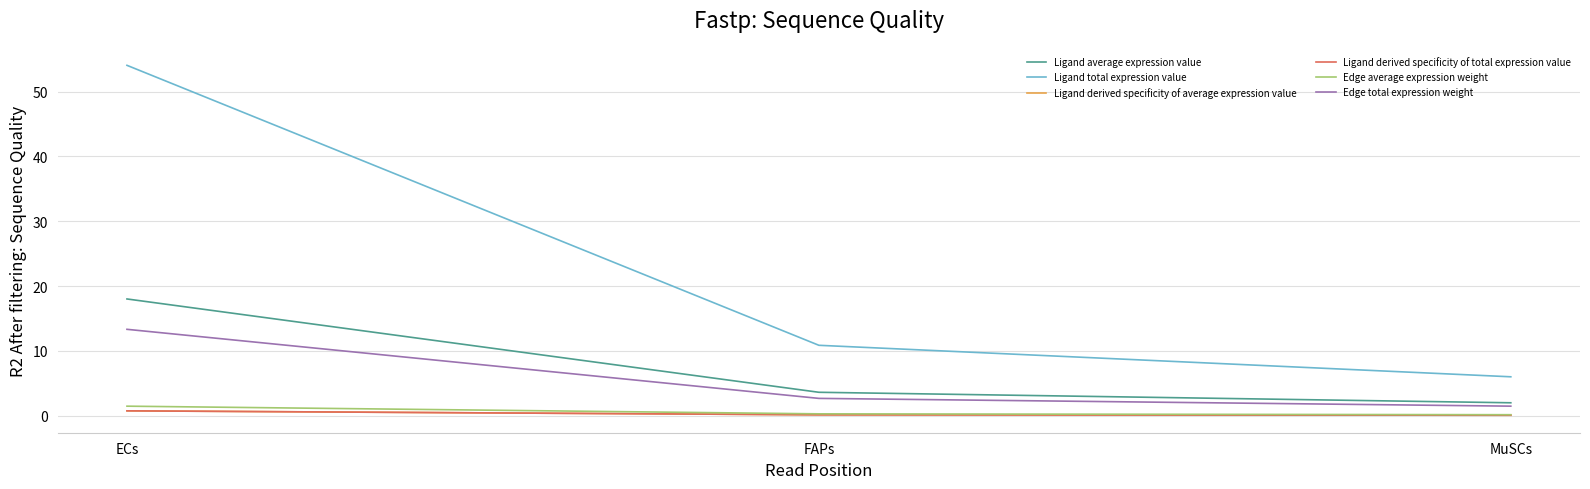

Does the chart display data point markers on the line(s)?

No